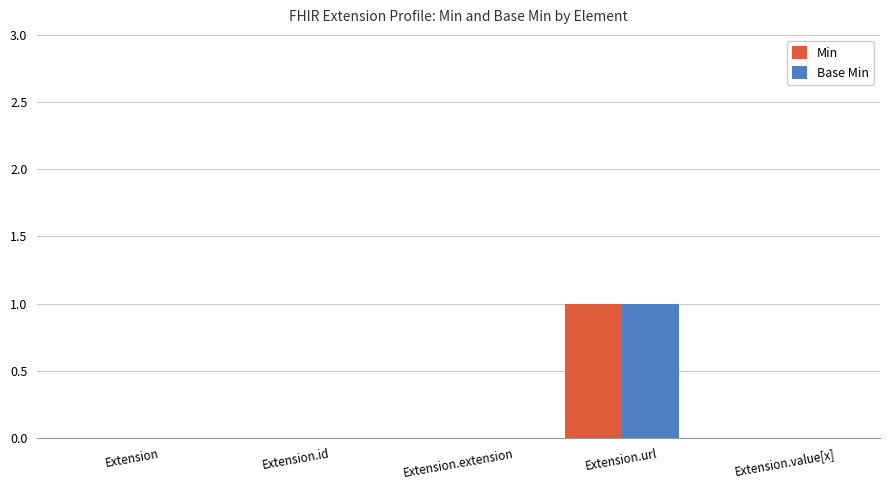

Count the Min values in the range 0 to 1.

5